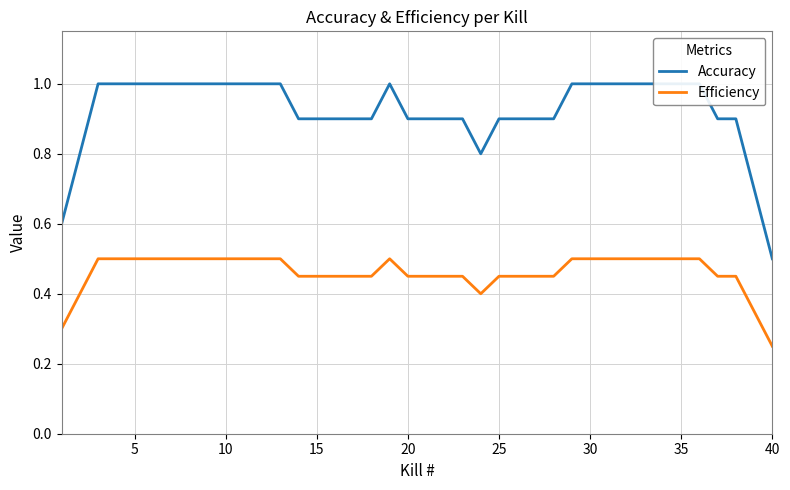

True or false: Accuracy and Efficiency intersect in this chart.

False